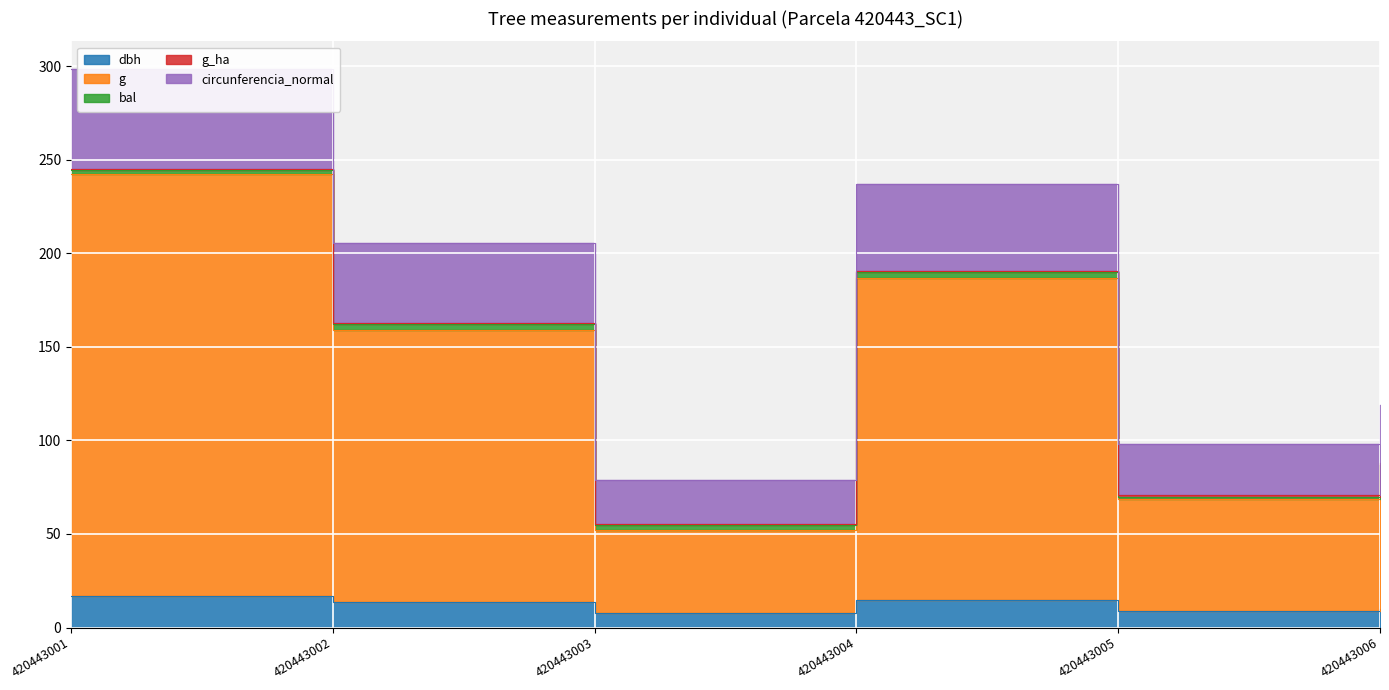

What is the value of the circunferencia_normal point at the 1st from the left?

298.3